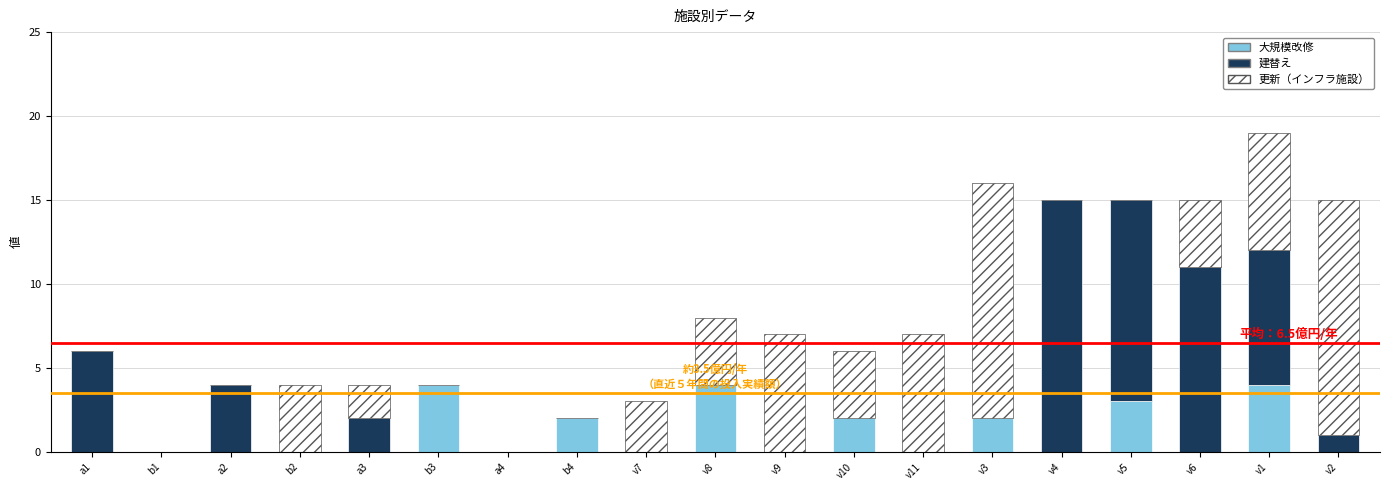

What is the sum of all 大規模改修 values?

21